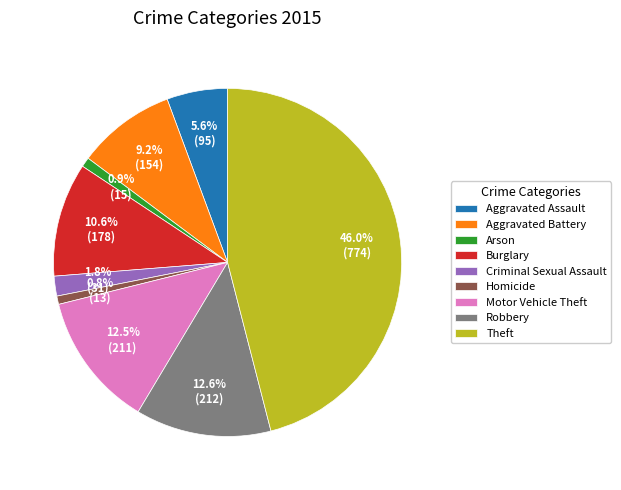

Is it true that Homicide is 14% of the pie?

False